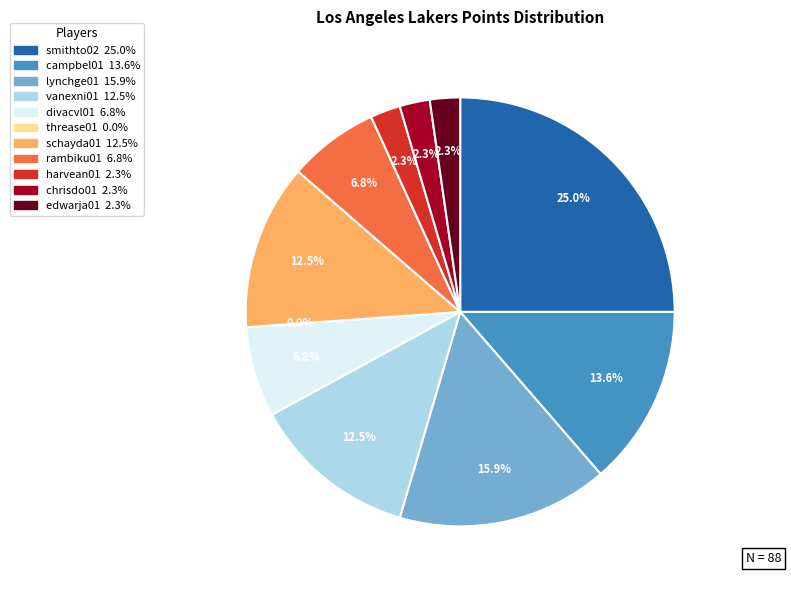

What percentage is the vanexni01 slice, to the nearest percent?

12%